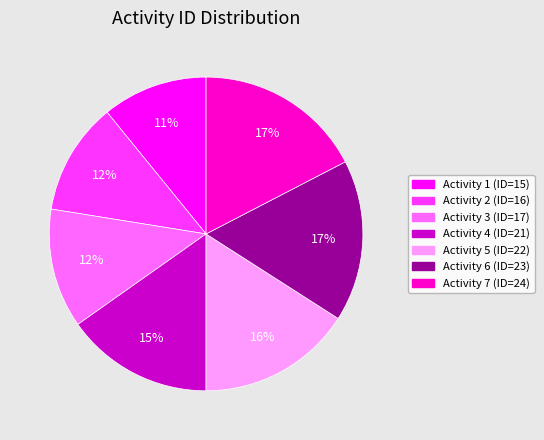

Is there any slice that represents more than half of the pie?

No